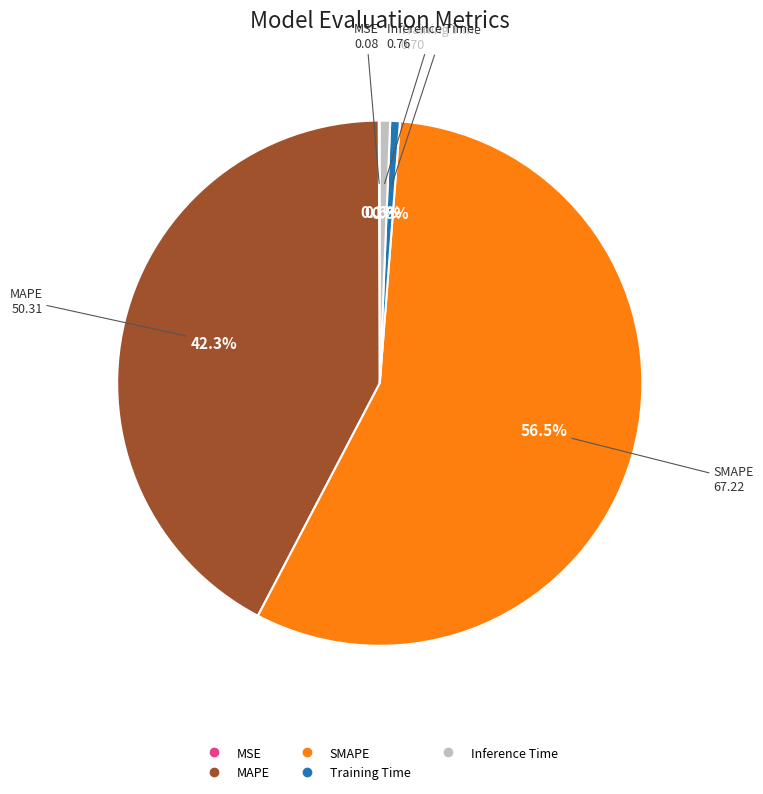

Is it true that MAPE is 42% of the pie?

True